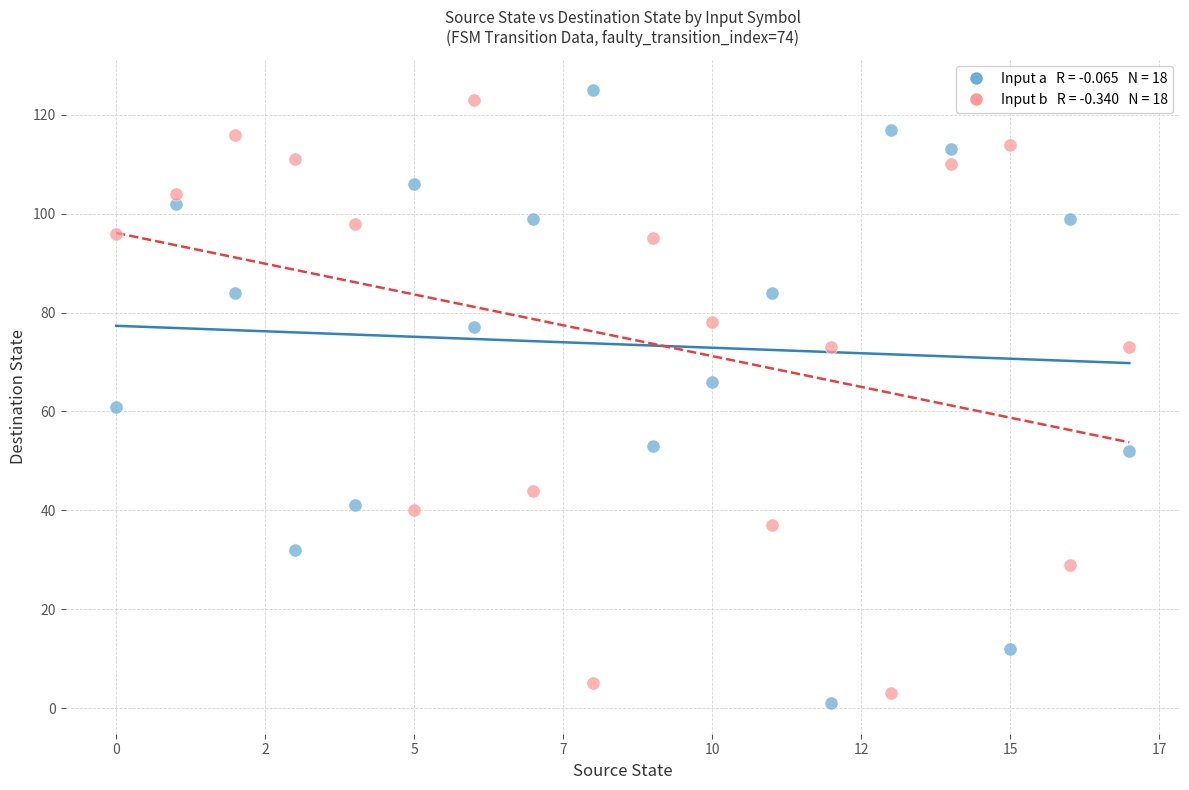

Across all data points, what is the range of Y values (max minus min)?

124